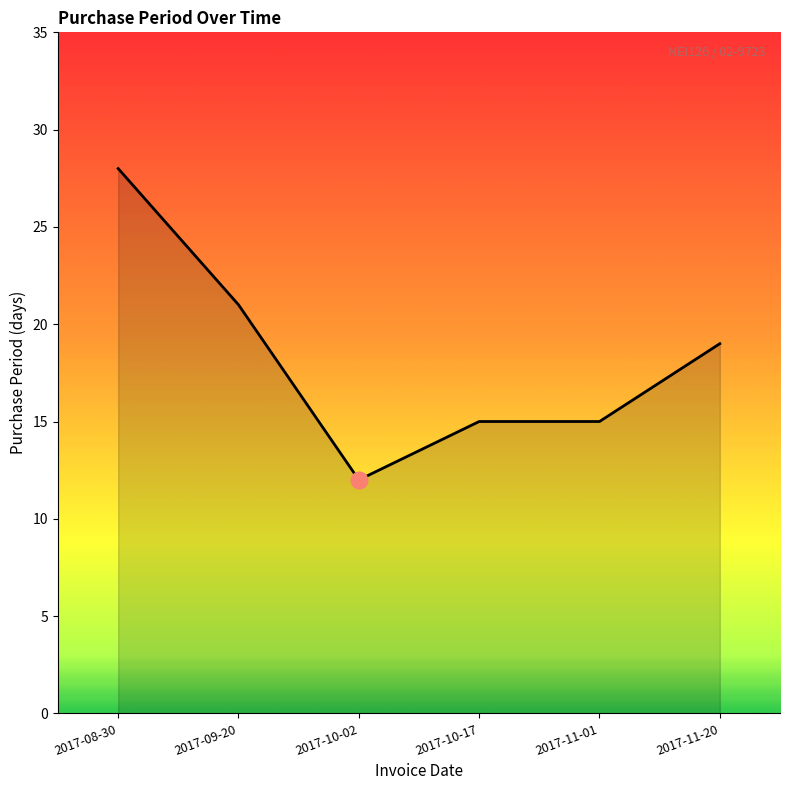

What position from the left is 2017-11-01?

5